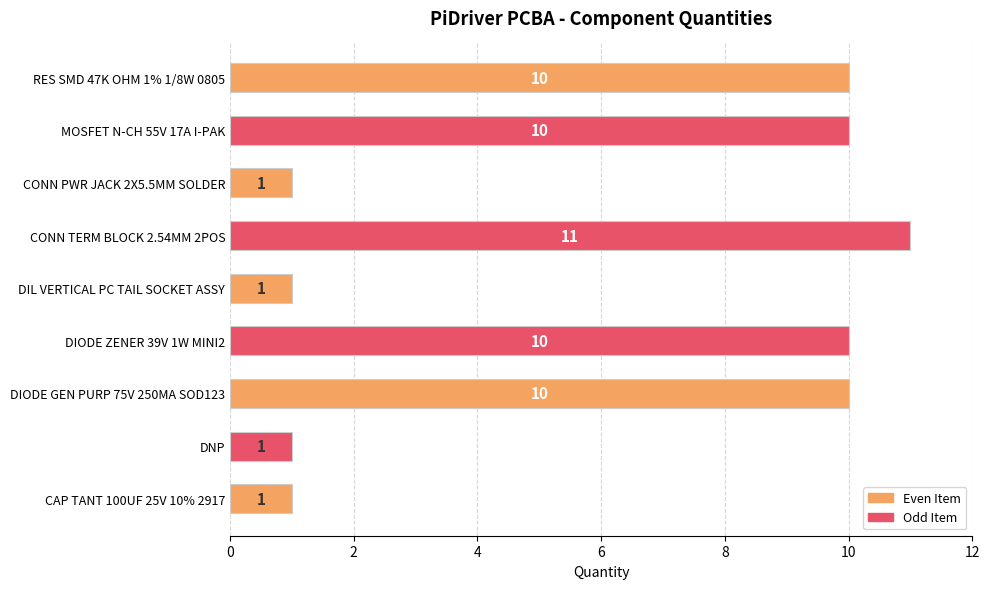

True or false: the data shows 18 at DIODE GEN PURP 75V 250MA SOD123.

False